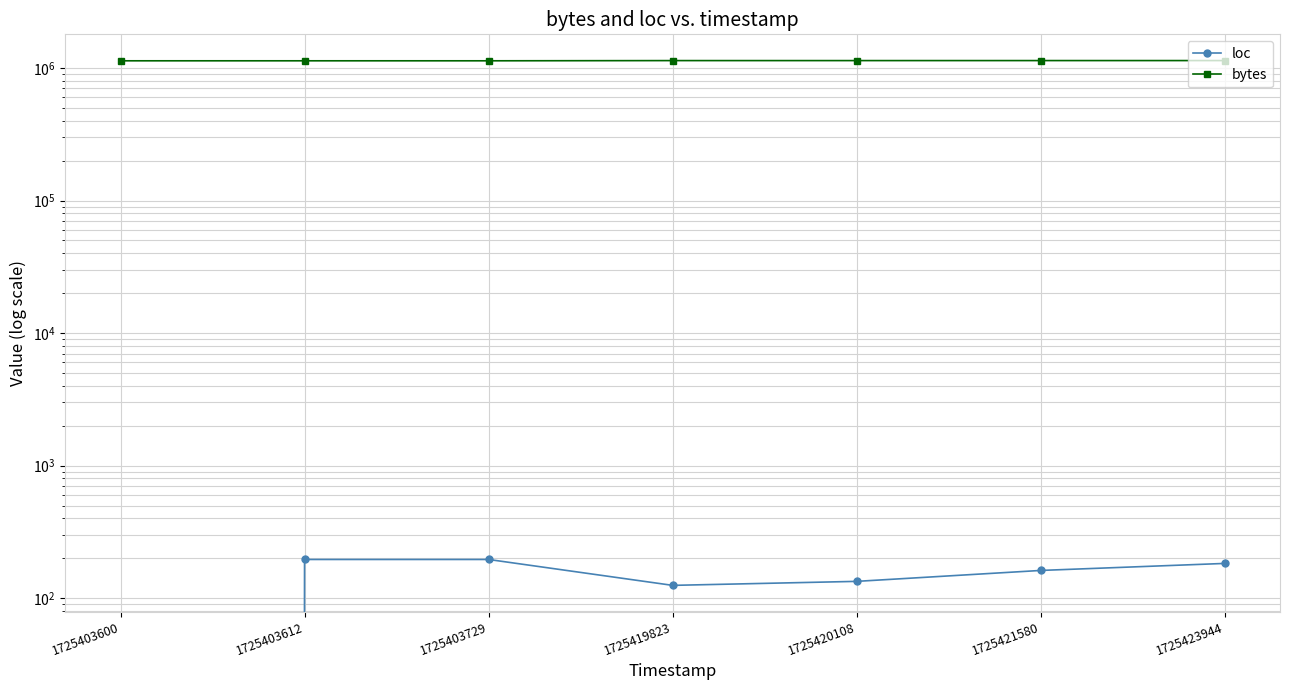

Reading left to right, extract all data points from this chart.

loc: 1725403600=0	1725403612=196	1725403729=196	1725419823=125	1725420108=134	1725421580=162	1725423944=183
bytes: 1725403600=1132512	1725403612=1132512	1725403729=1132512	1725419823=1136560	1725420108=1136560	1725421580=1136864	1725423944=1137008